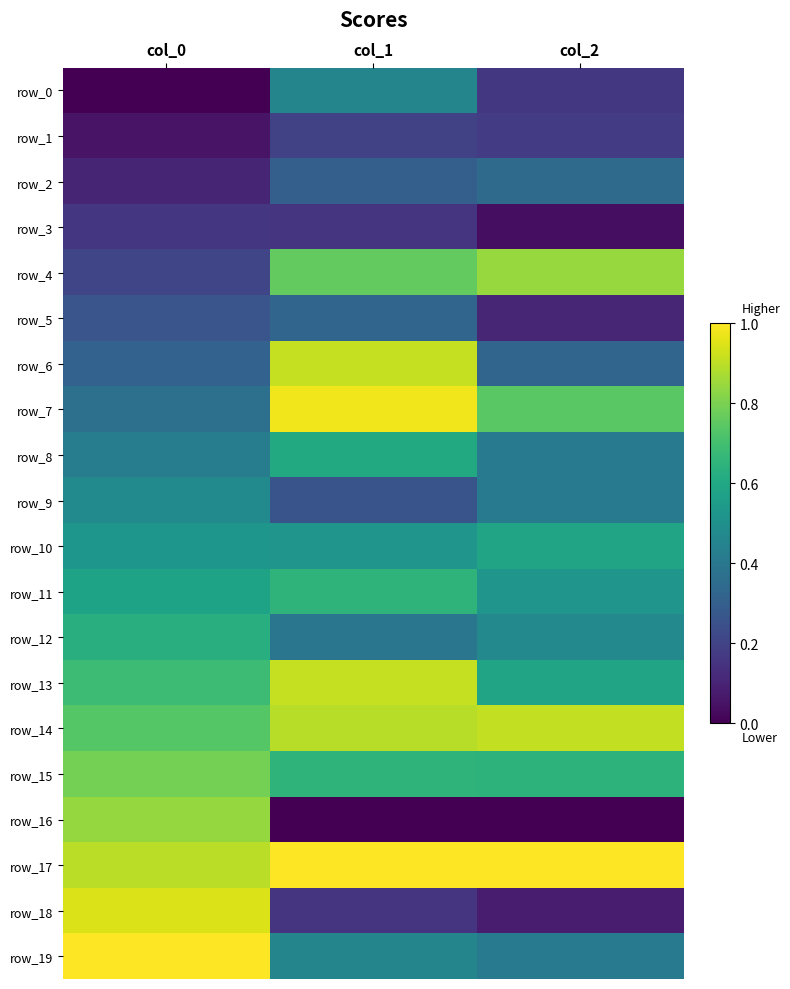

What is the difference between the maximum and minimum values in the row_14 series?

0.2